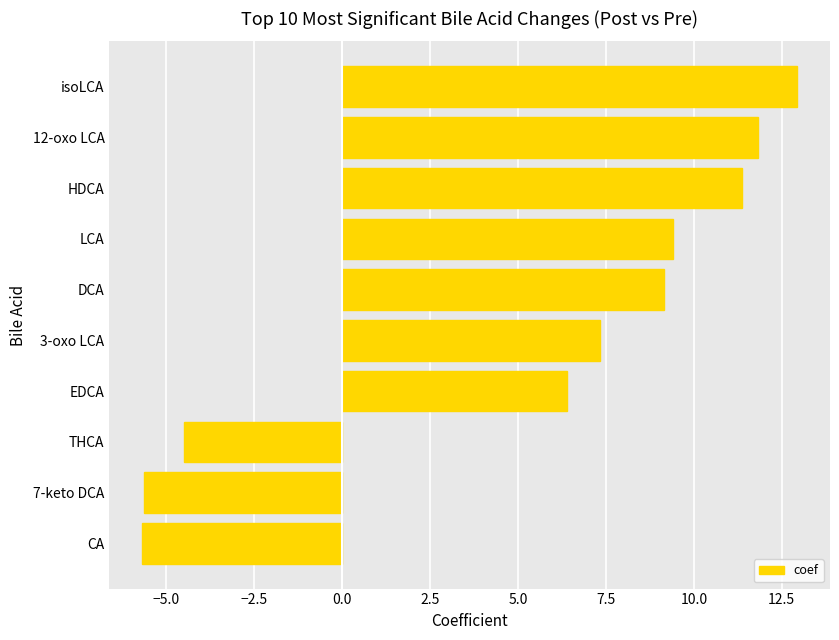

Between LCA and 12-oxo LCA, which is larger?

12-oxo LCA